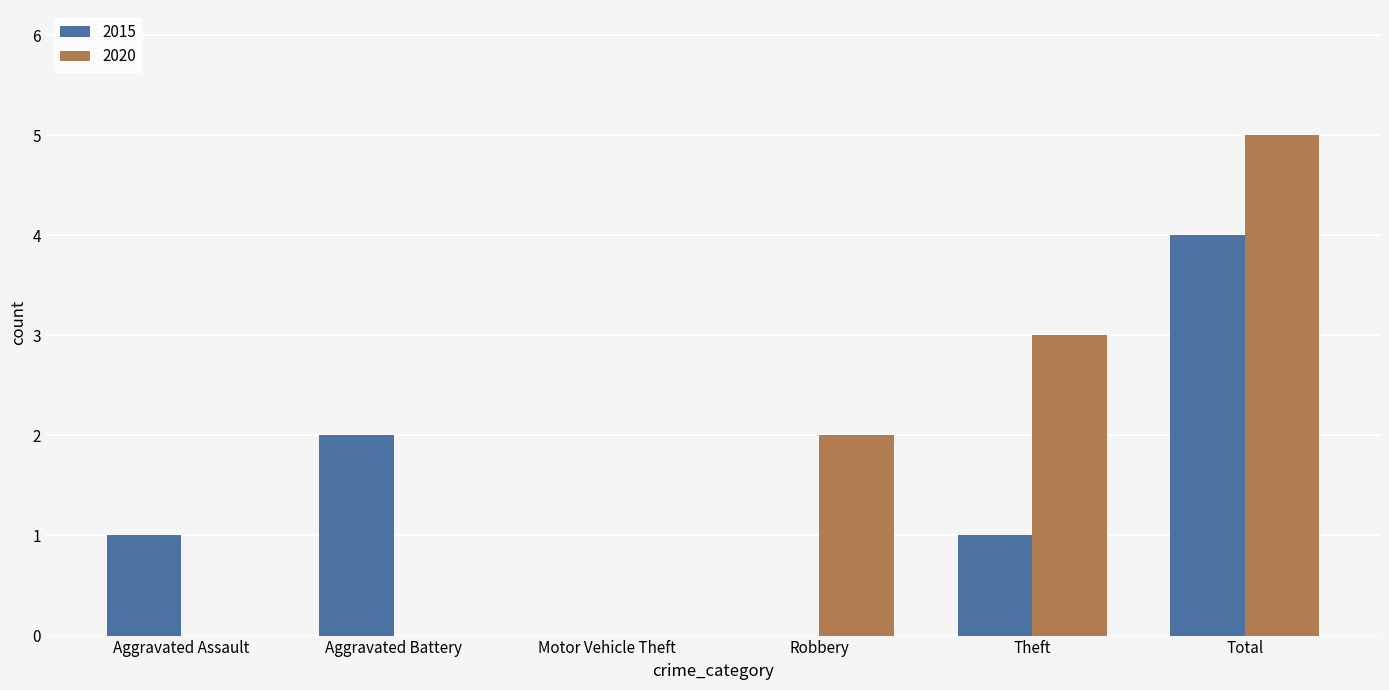

What are all the series names shown in the legend?

2015, 2020